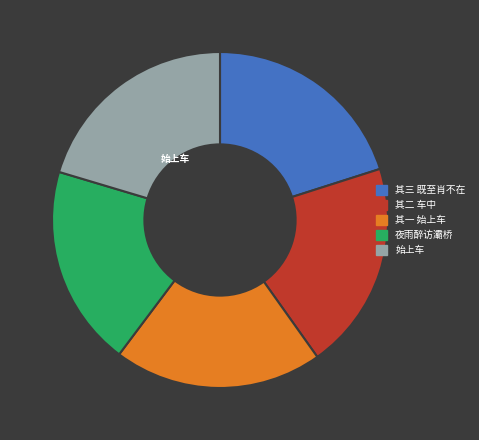

True or false: 其三 既至肖不在 accounts for 20% of the total.

True